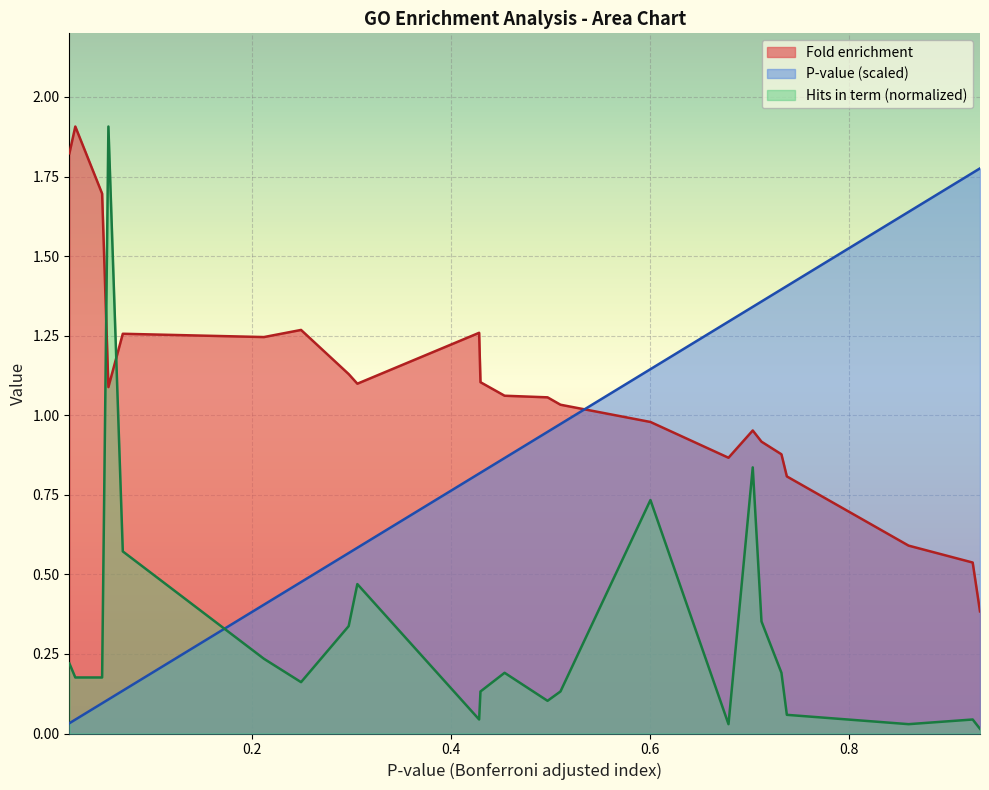

True or false: P-value (scaled) and Fold enrichment cross at least once.

True